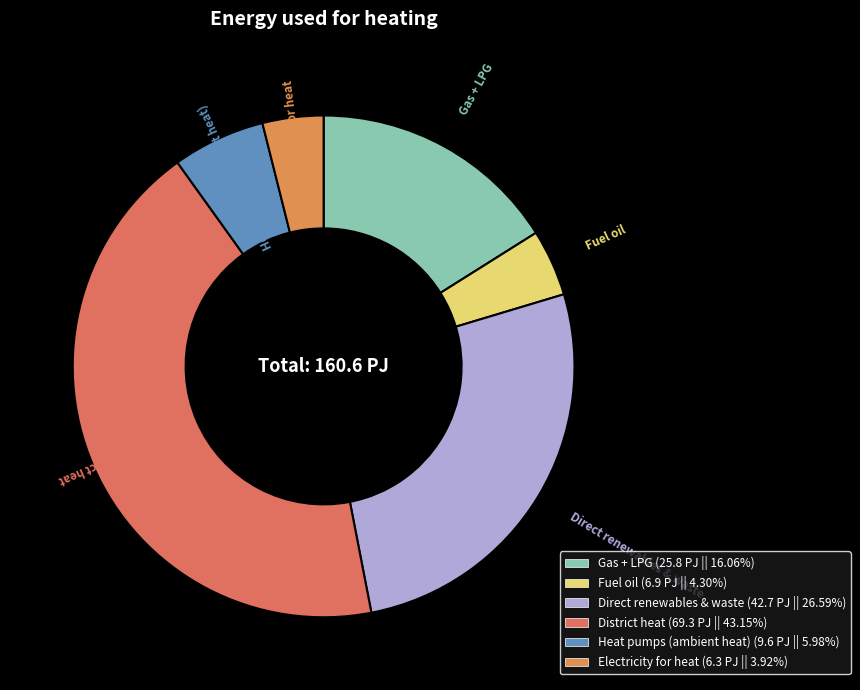

Do Electricity for heat and District heat together represent more than half of the pie?

No